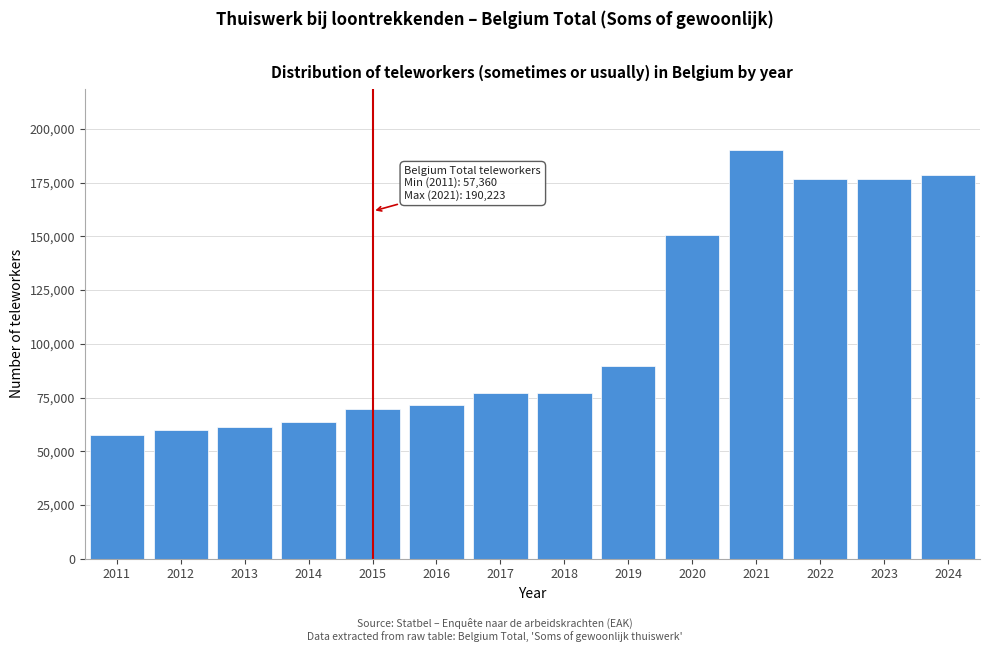

Is it true that the value at 2020 is 72713?

False